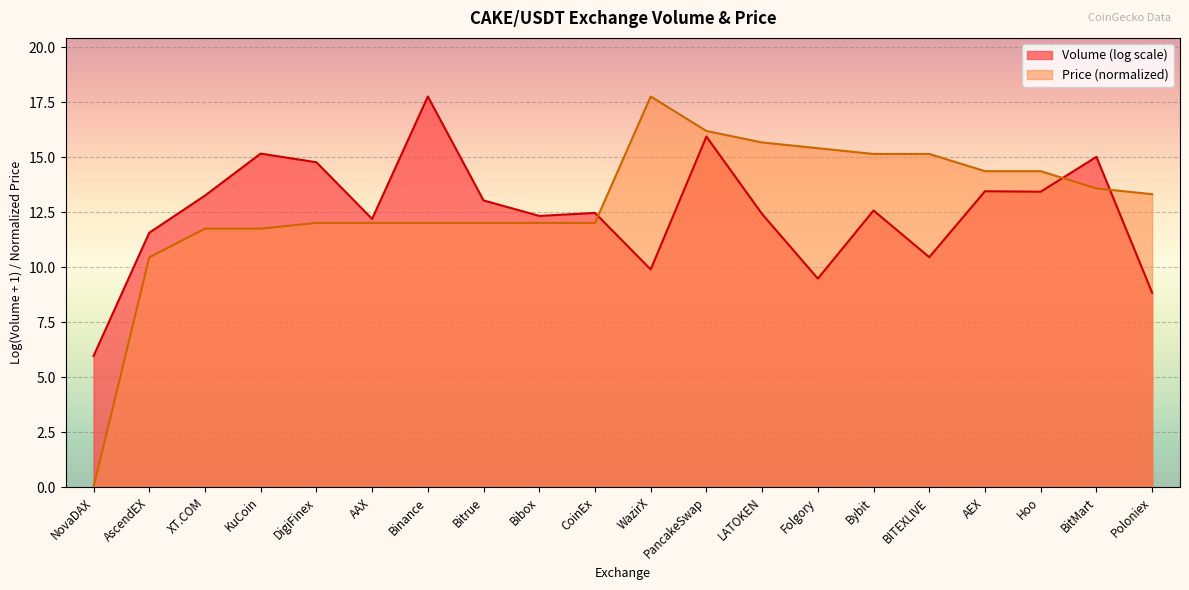

Where is the first local maximum?

WazirX